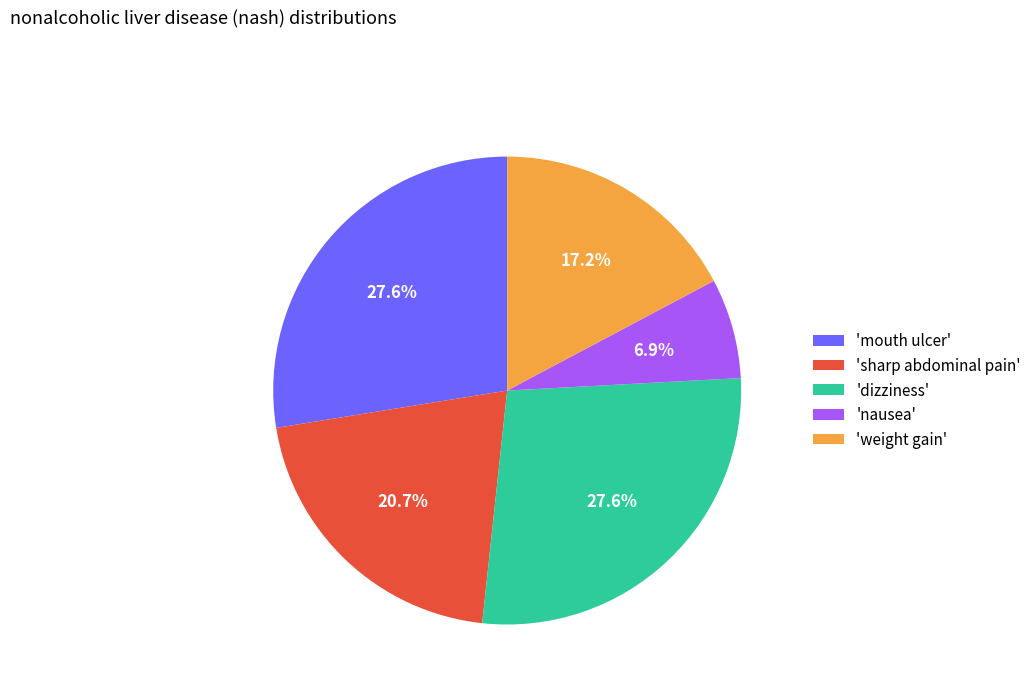

How many segments does this pie chart have?

5